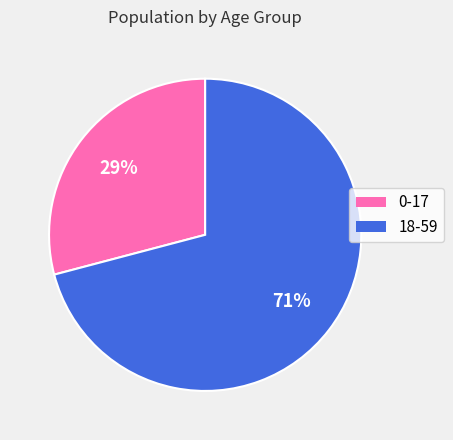

Which category has the smallest portion of the pie?

0-17